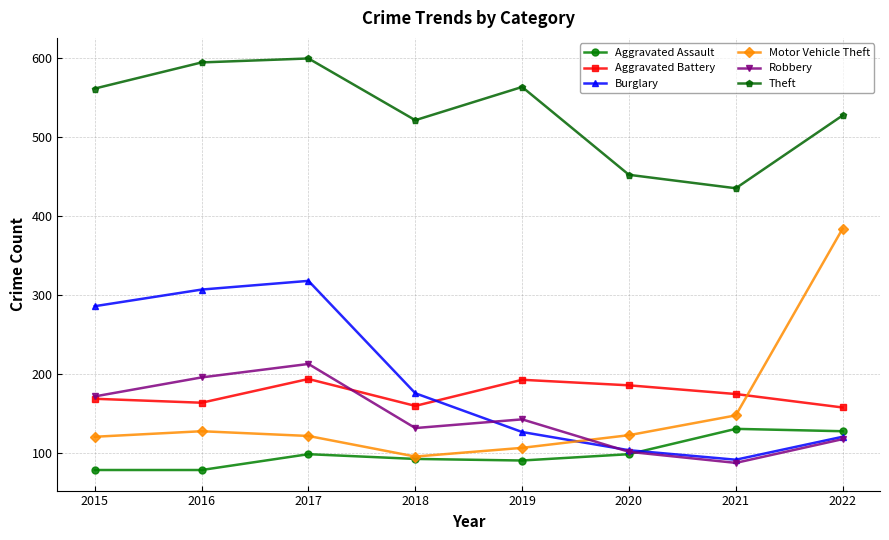

True or false: Theft and Aggravated Battery cross at least once.

False